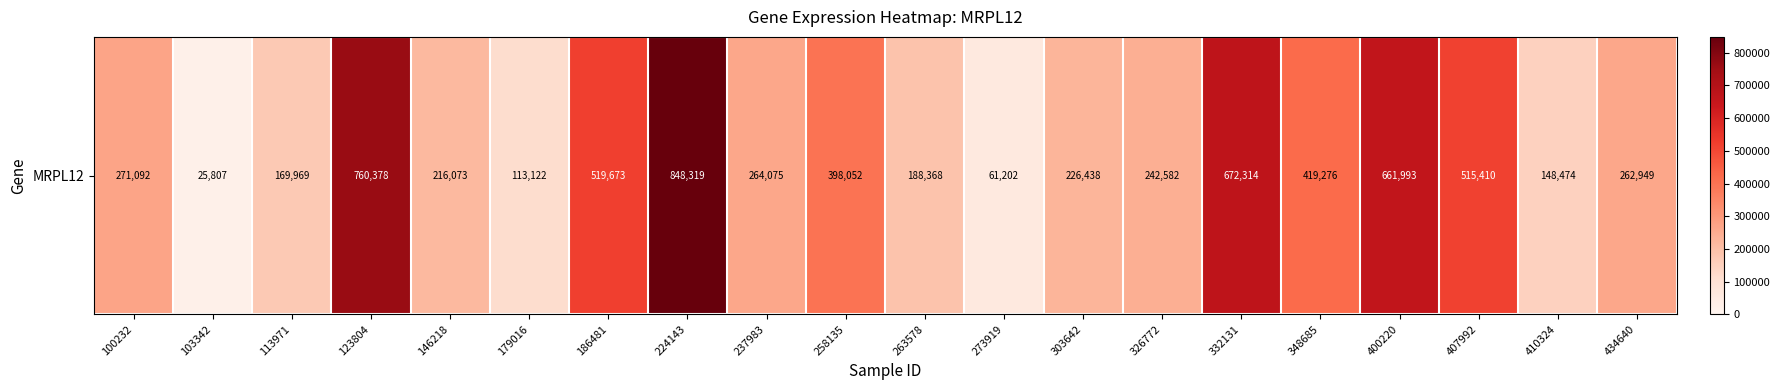

What is the change in value from 123804 to 407992?

-244968